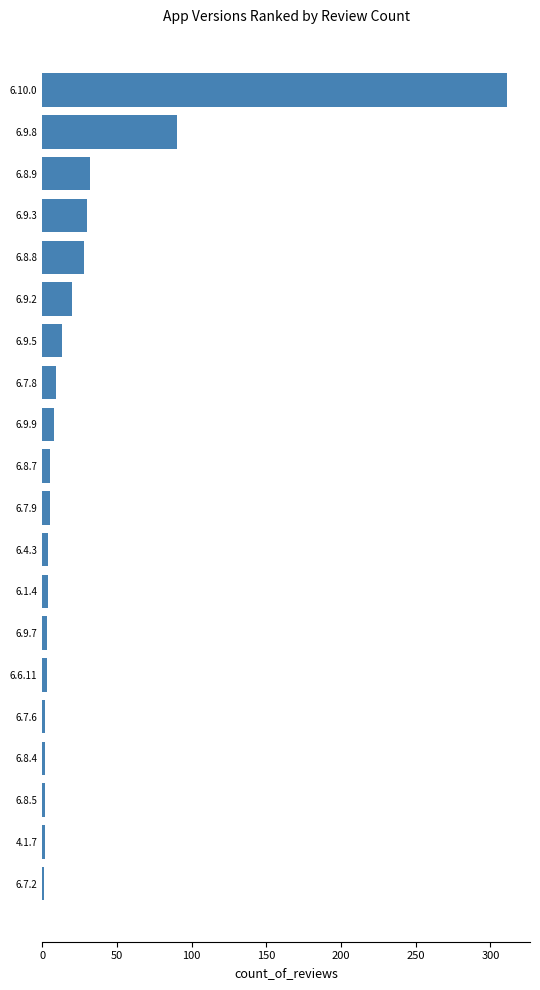

The chart shows a value of 5 at 6.8.7. True or false?

True